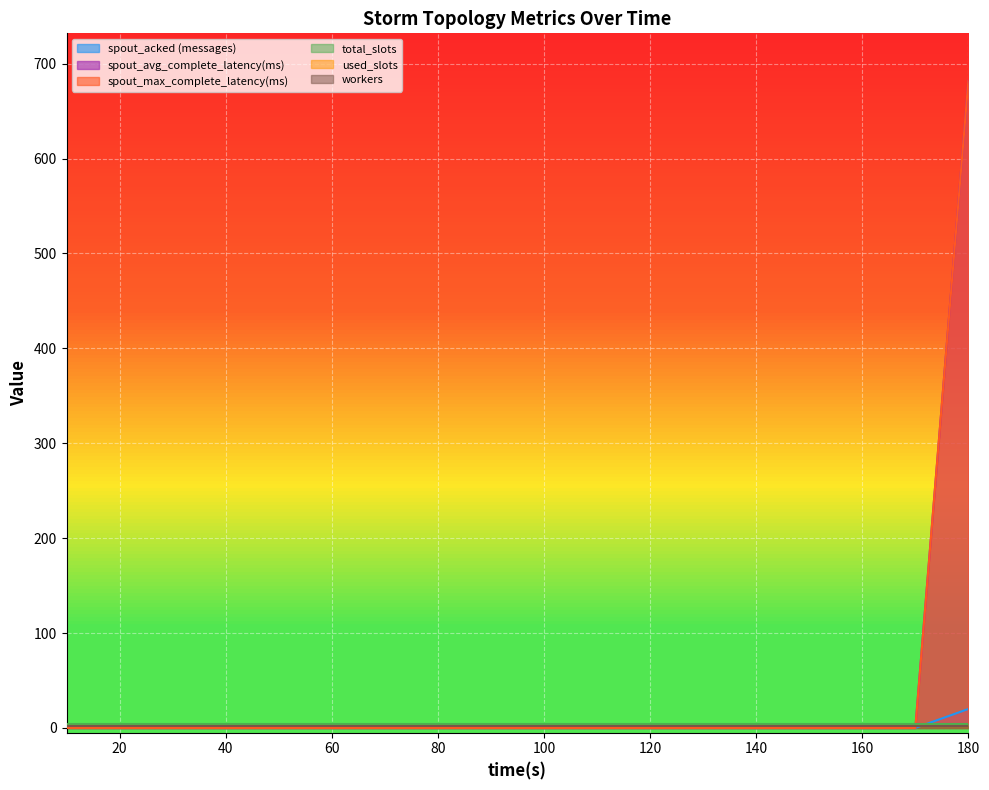

True or false: spout_acked (messages) and spout_max_complete_latency(ms) cross at least once.

False